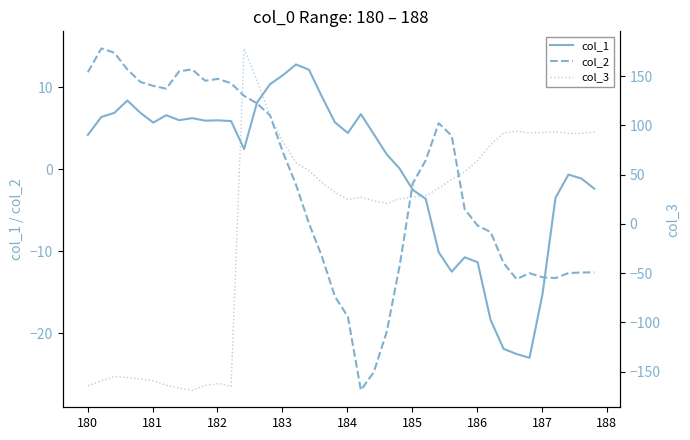

What is the lowest value of the col_3 series?

-168.9